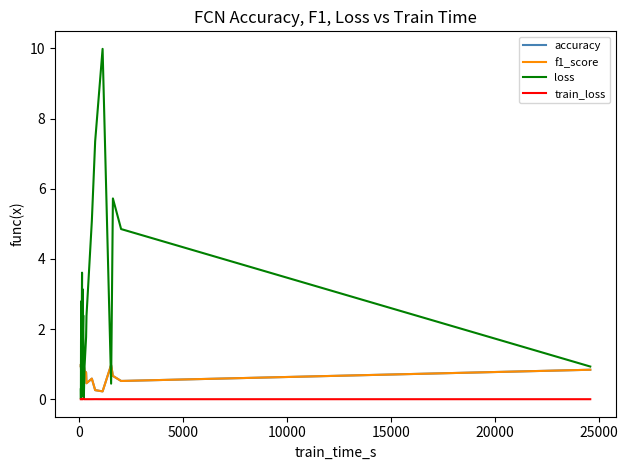

What is the value of the accuracy point at the 12th from the left?

0.7